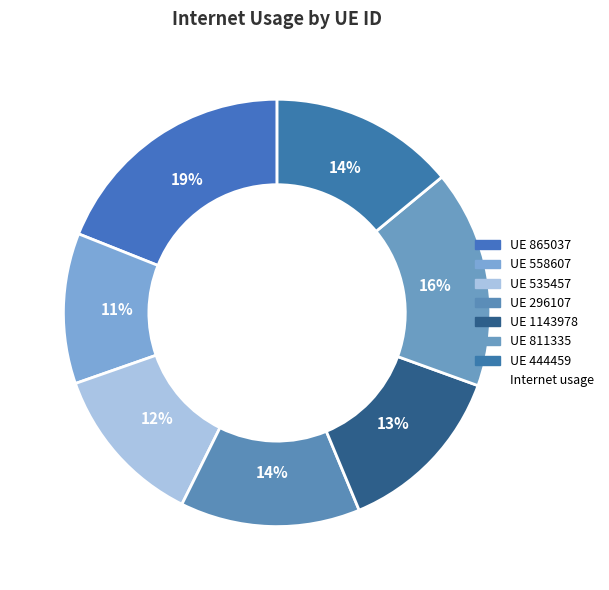

How many slices are in this pie chart?

7